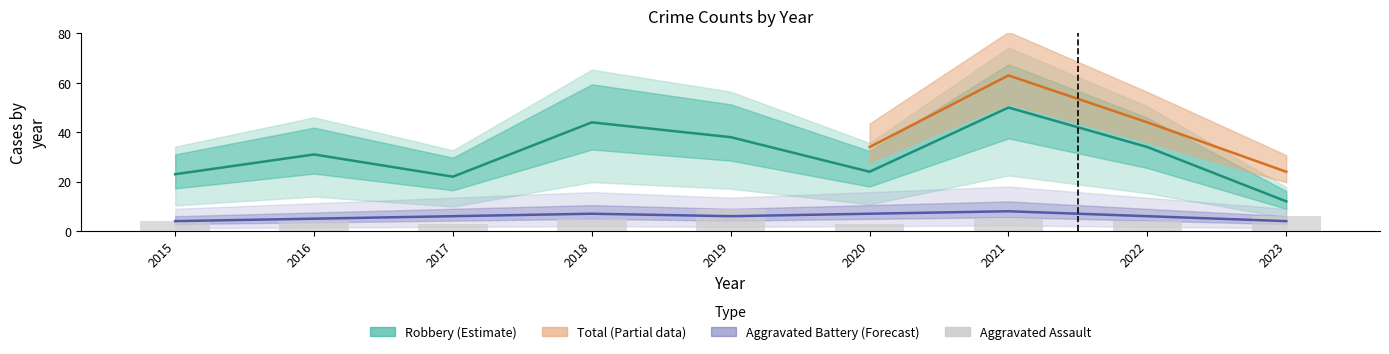

What is the difference between the highest and lowest values at 2018?

39